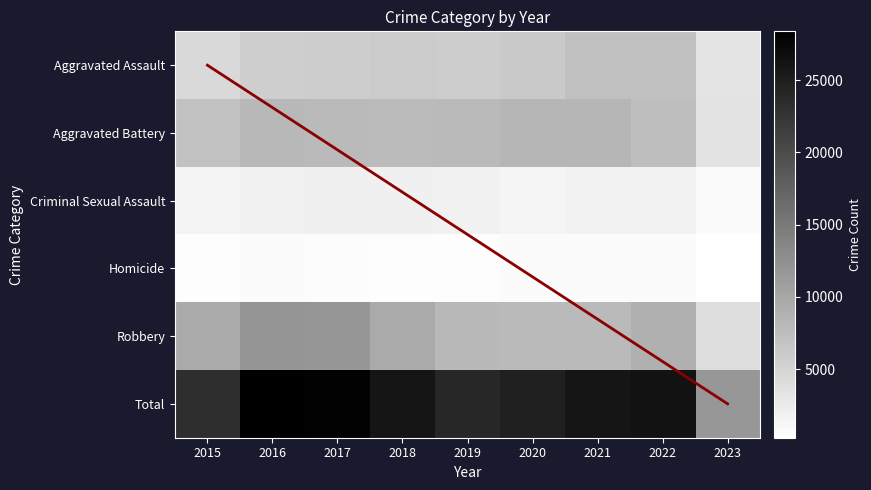

Which series has the largest total across all categories?

Total